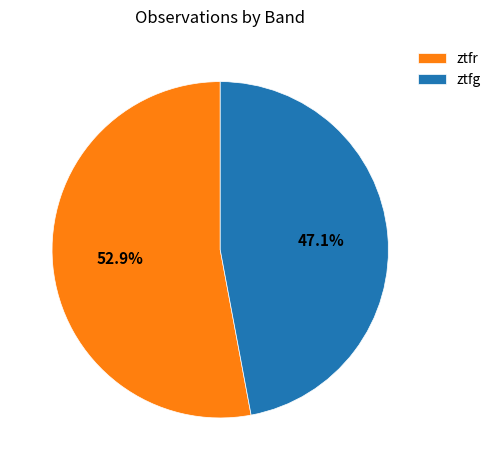

Count the number of slices in the pie.

2